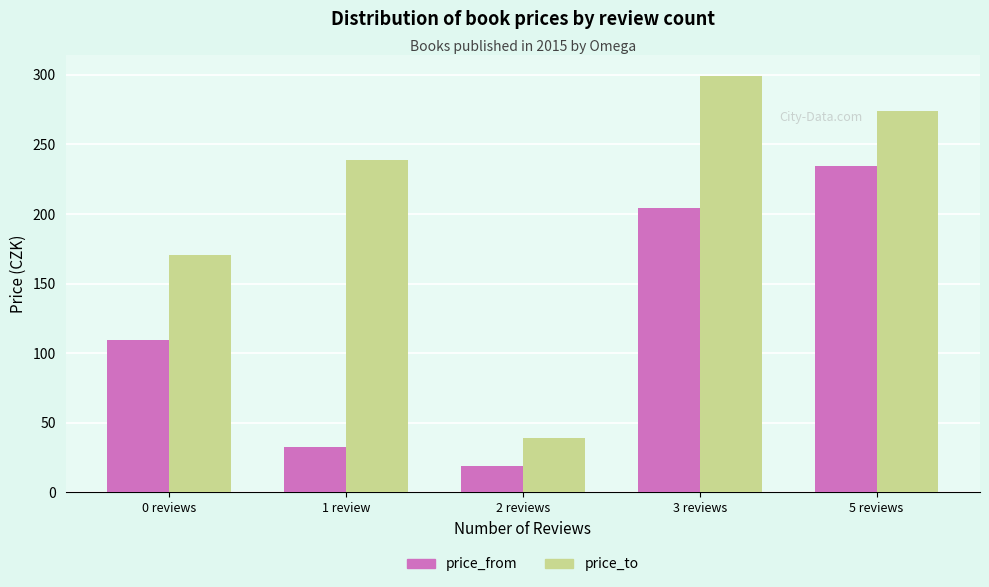

The value of price_from at 2 reviews is 19.0. True or false?

True